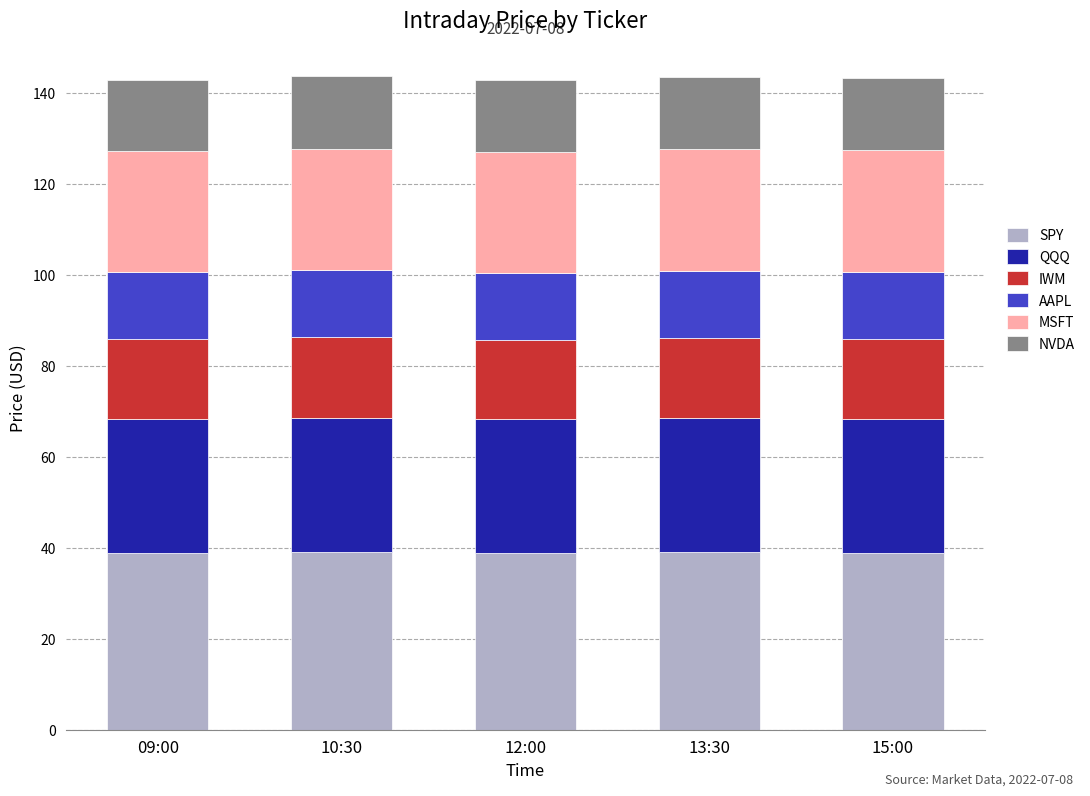

Does the chart contain stacked bars?

Yes